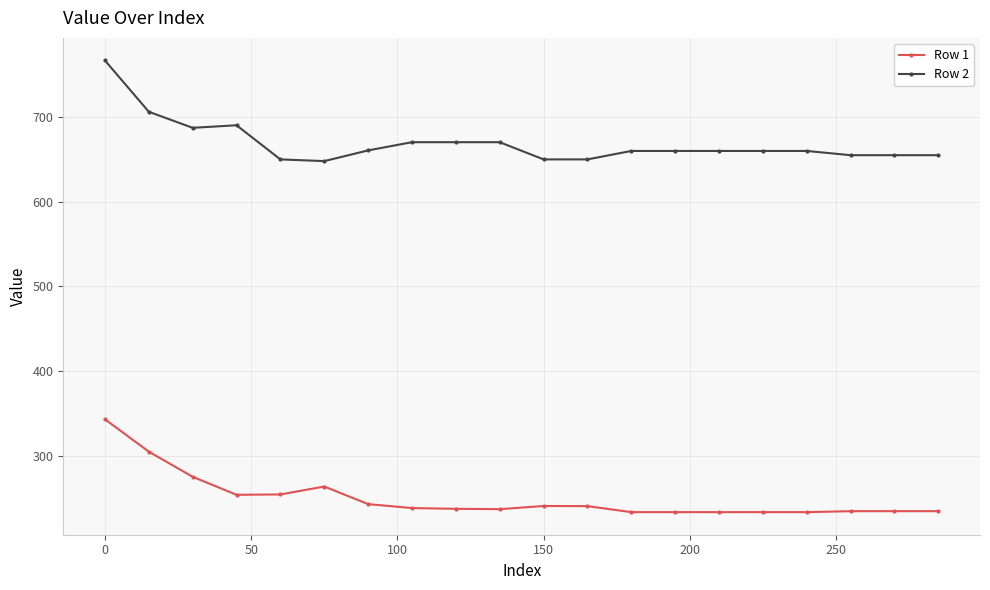

What is the difference between the maximum and minimum values in the Row 1 series?

109.6